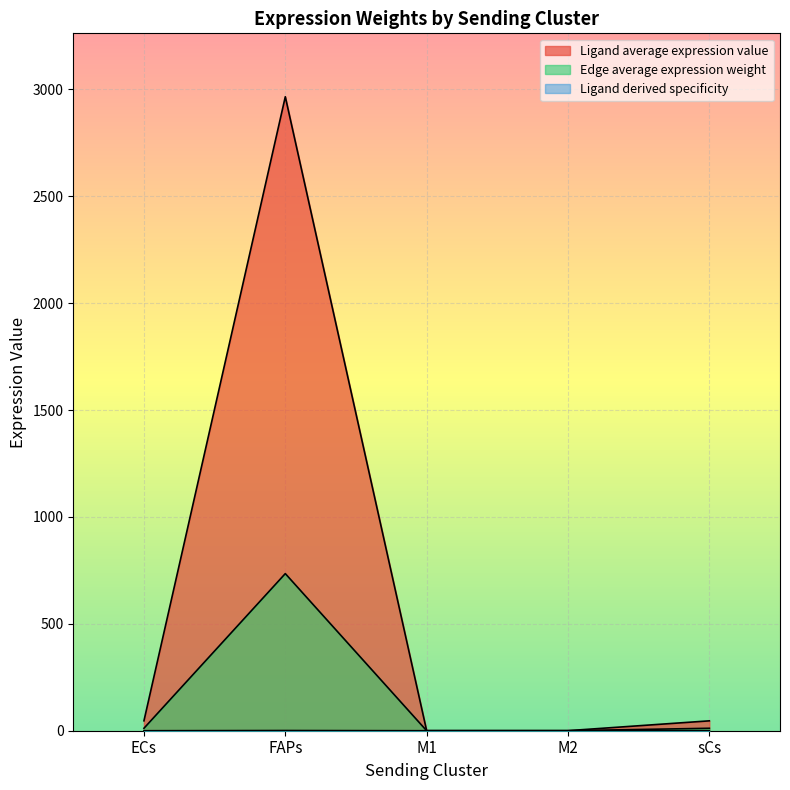

How many data points in Edge average expression weight are above 11?

3